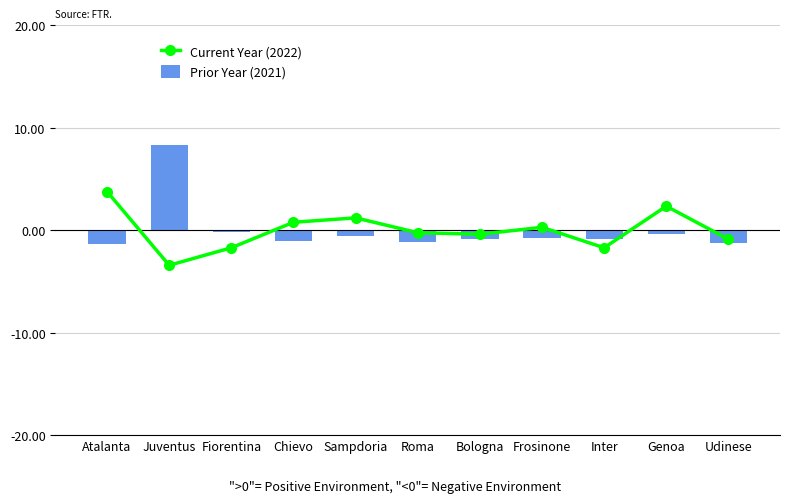

Which series changed the most between Inter and Genoa?

Current Year (2022)